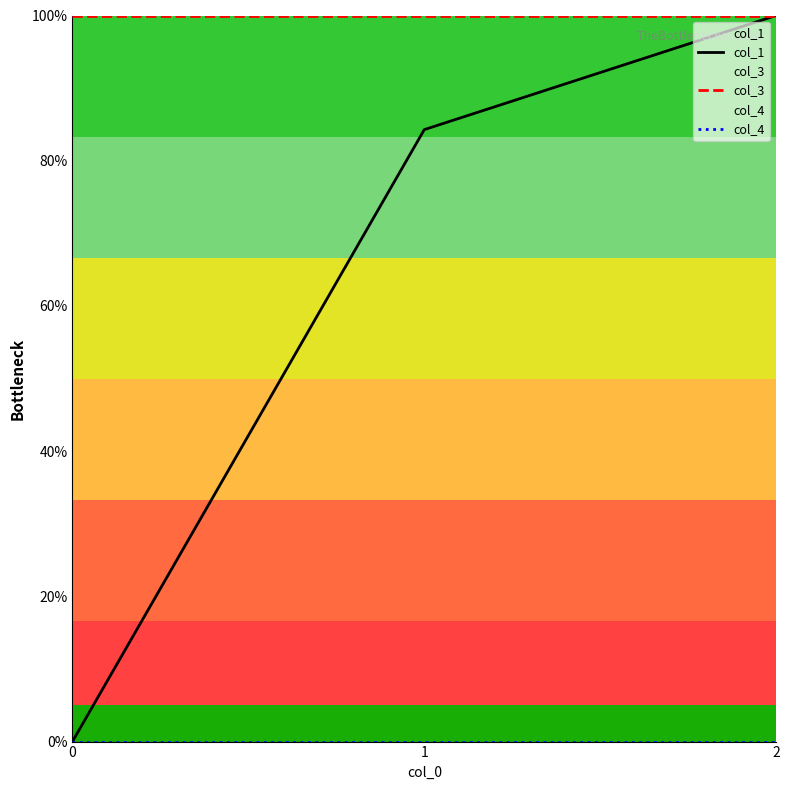

Is this an area chart (filled region under the line)?

No